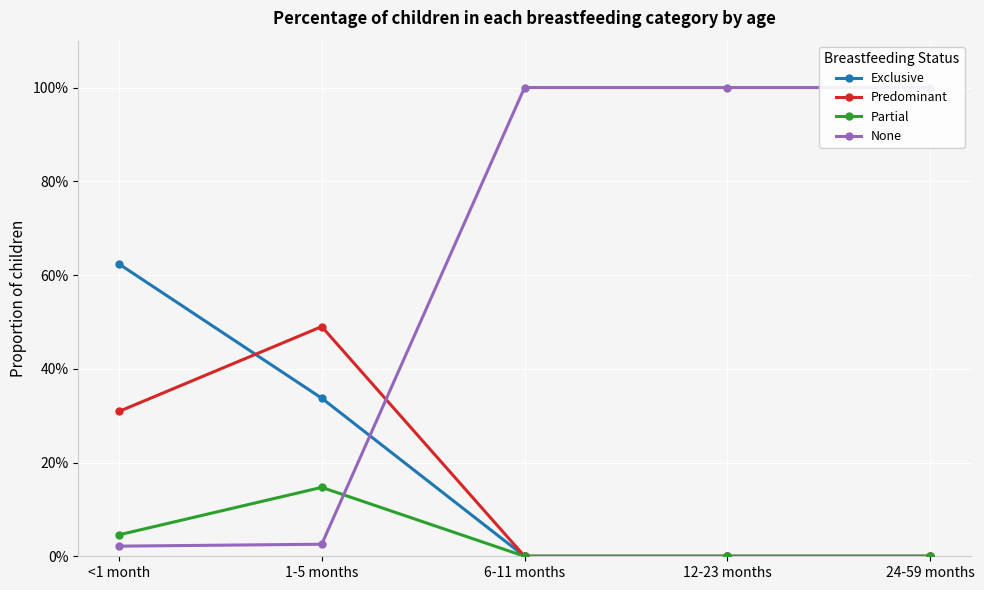

True or false: Partial has a value of 0.0 at 1-5 months.

False